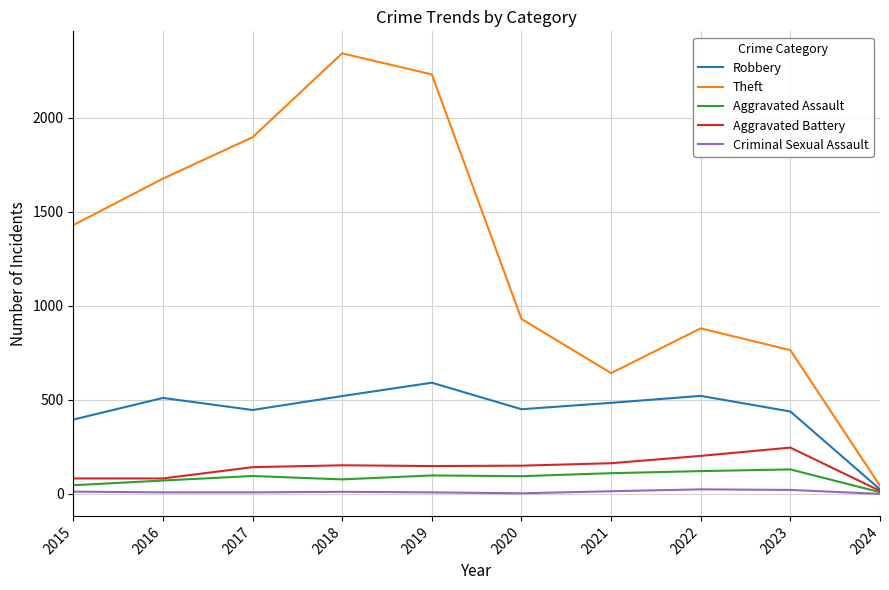

List the series in order of their peak value, lowest first.

Criminal Sexual Assault, Aggravated Assault, Aggravated Battery, Robbery, Theft